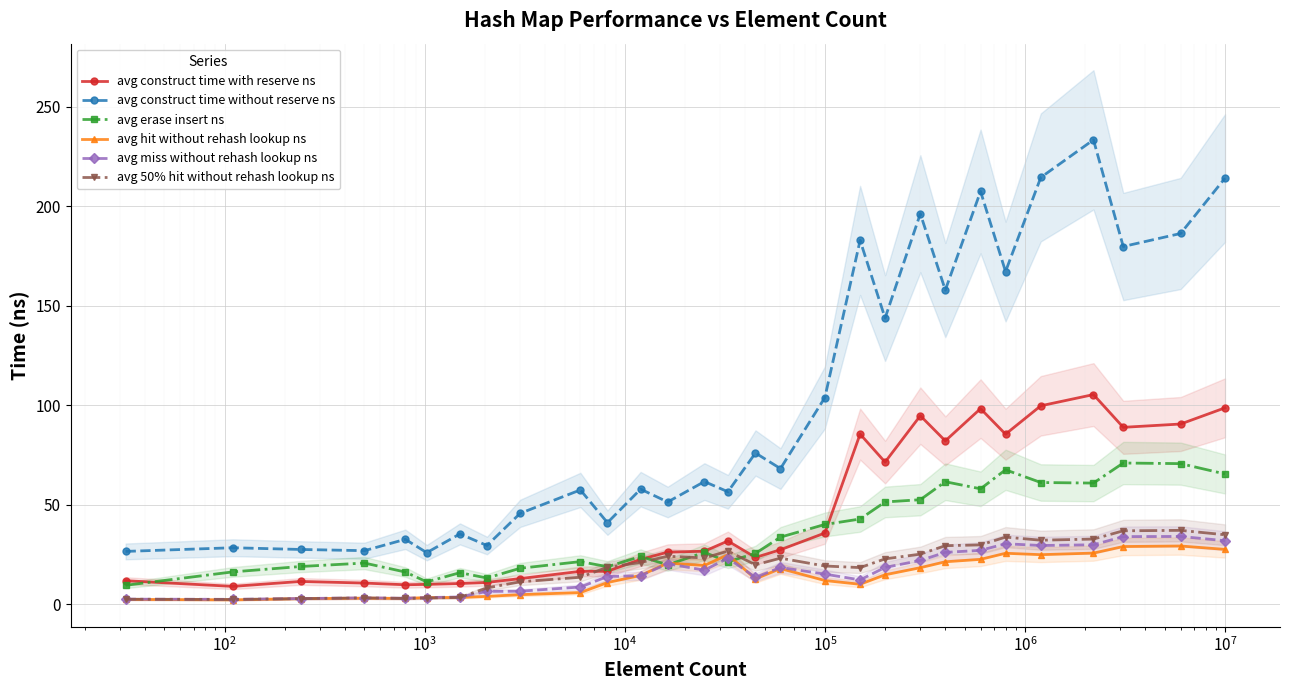

How many interior local valleys does the avg hit without rehash lookup ns series have?

6